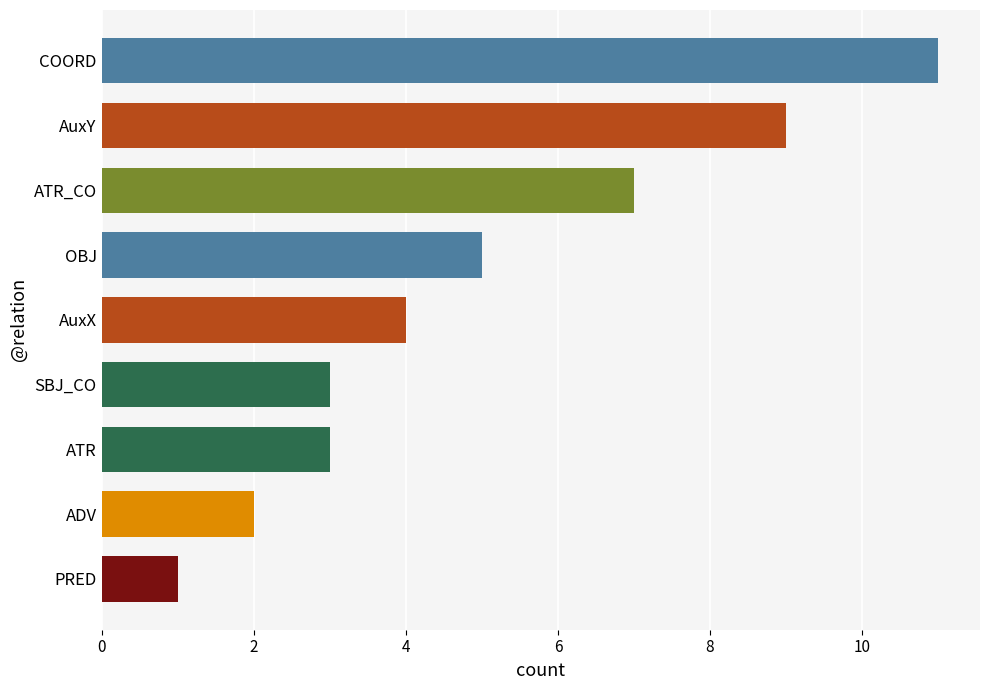

Read the value at OBJ.

5